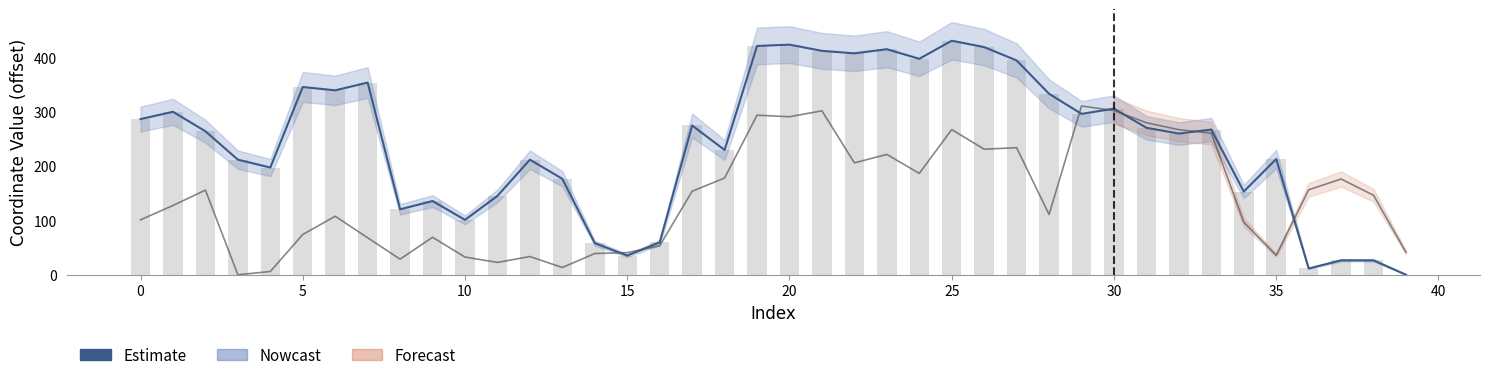

Is the value of x (raw) at 15 greater than the value of Estimate at 19?

No